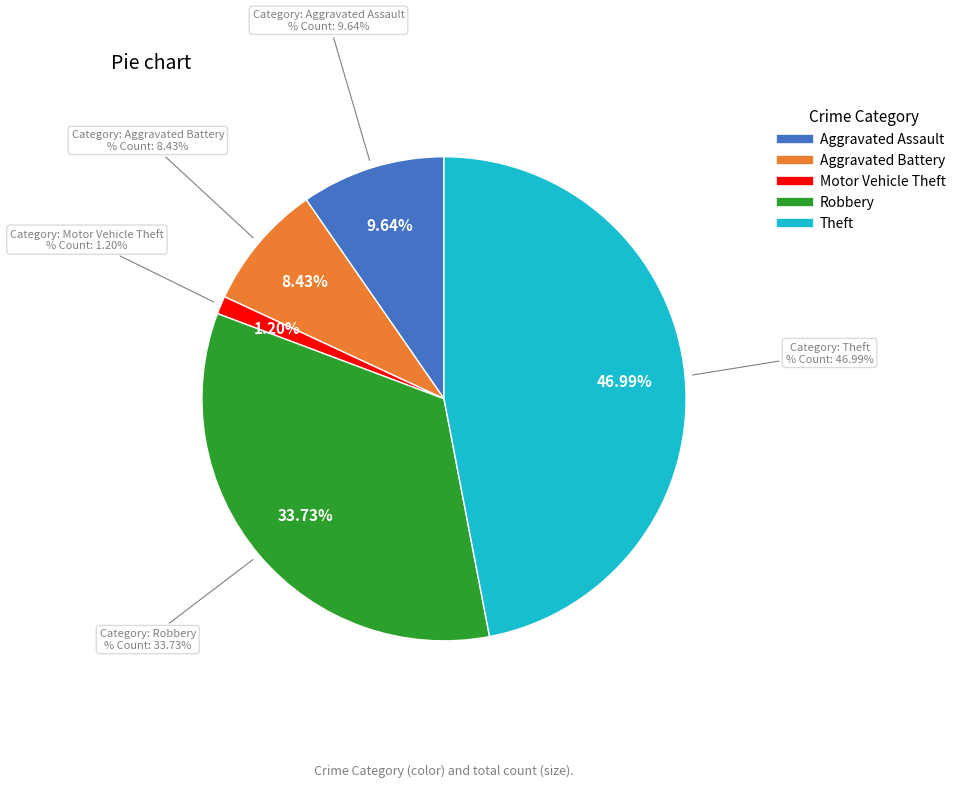

Between Robbery and Theft, which is larger?

Theft